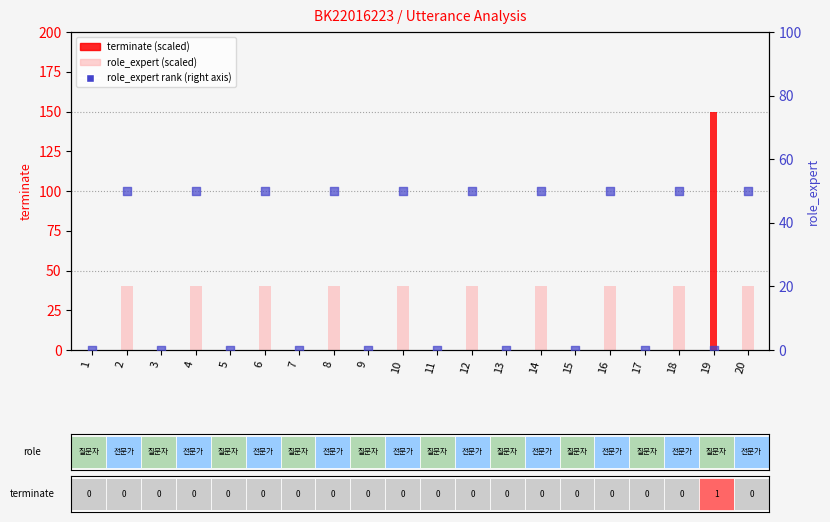

Which series contains the highest Y value?

terminate